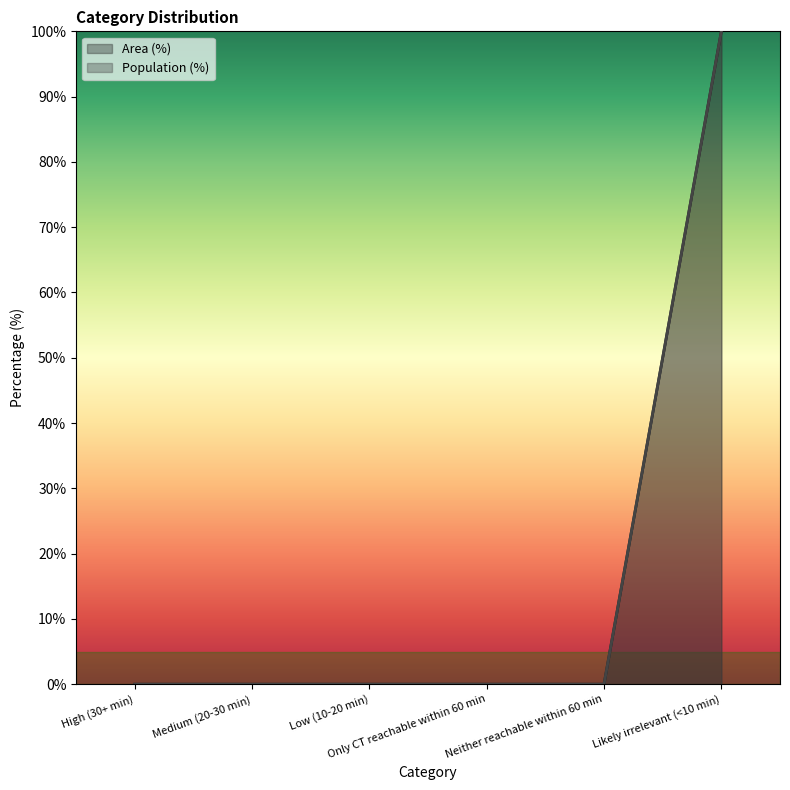

What is the maximum value shown in the chart?

100